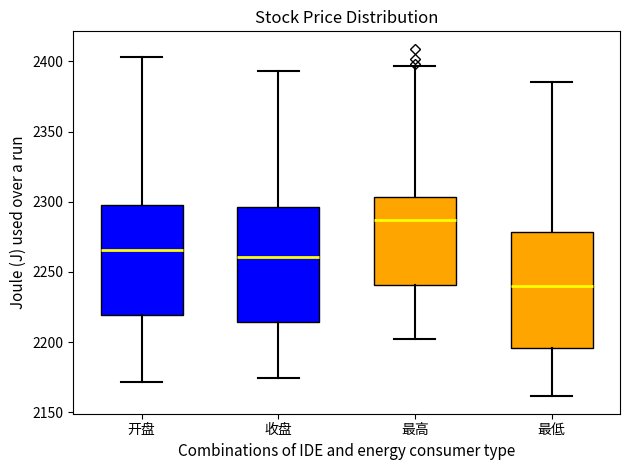

Where is the lower edge of the box for 开盘 on the y-axis? The values are not printed on the chart, so give them approximately, as read against the axis.

2220